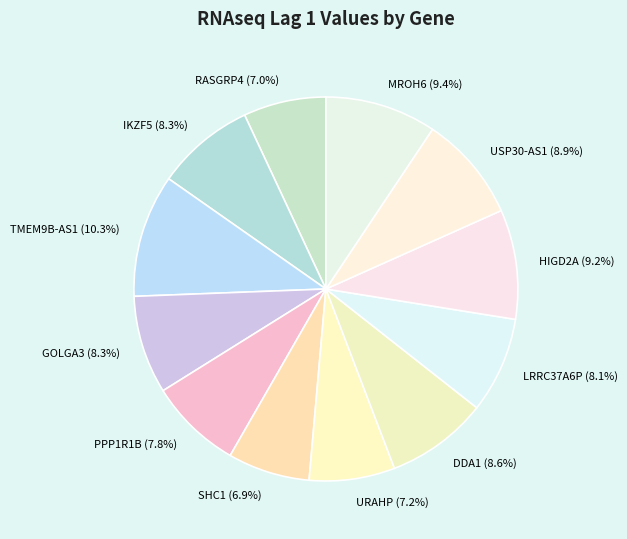

How many segments does this pie chart have?

12